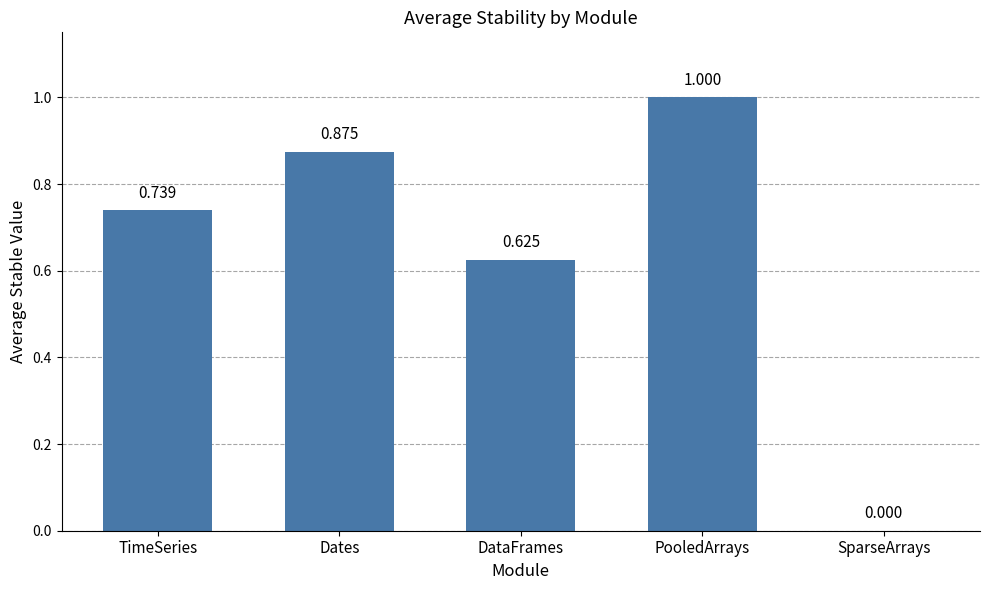

What is the change in value from TimeSeries to DataFrames?

-0.1